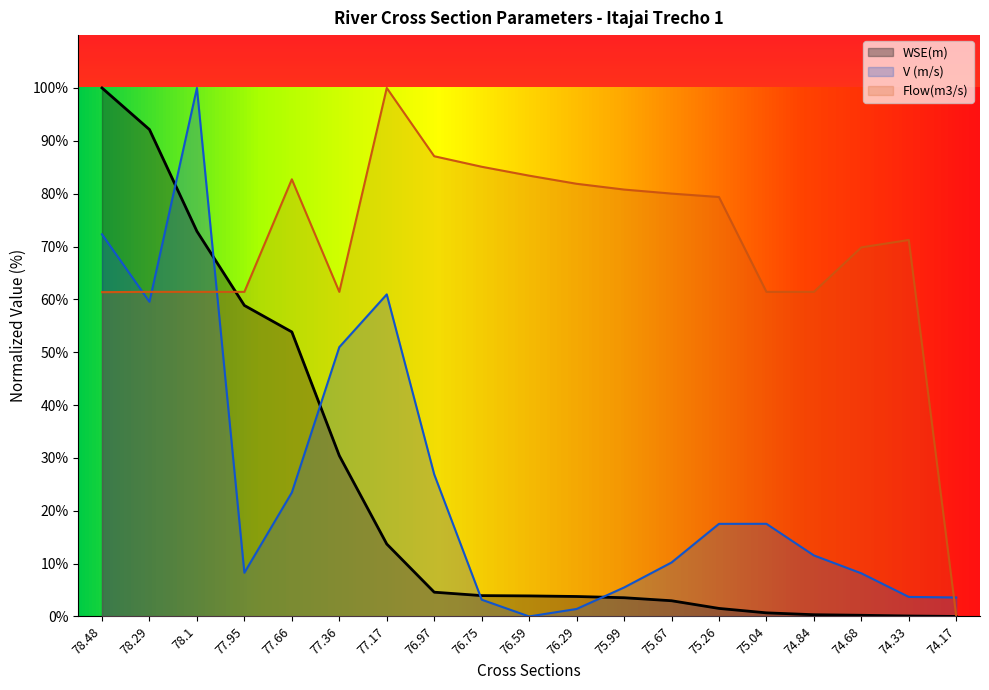

What is the label of the 2nd point from the right?

74.33